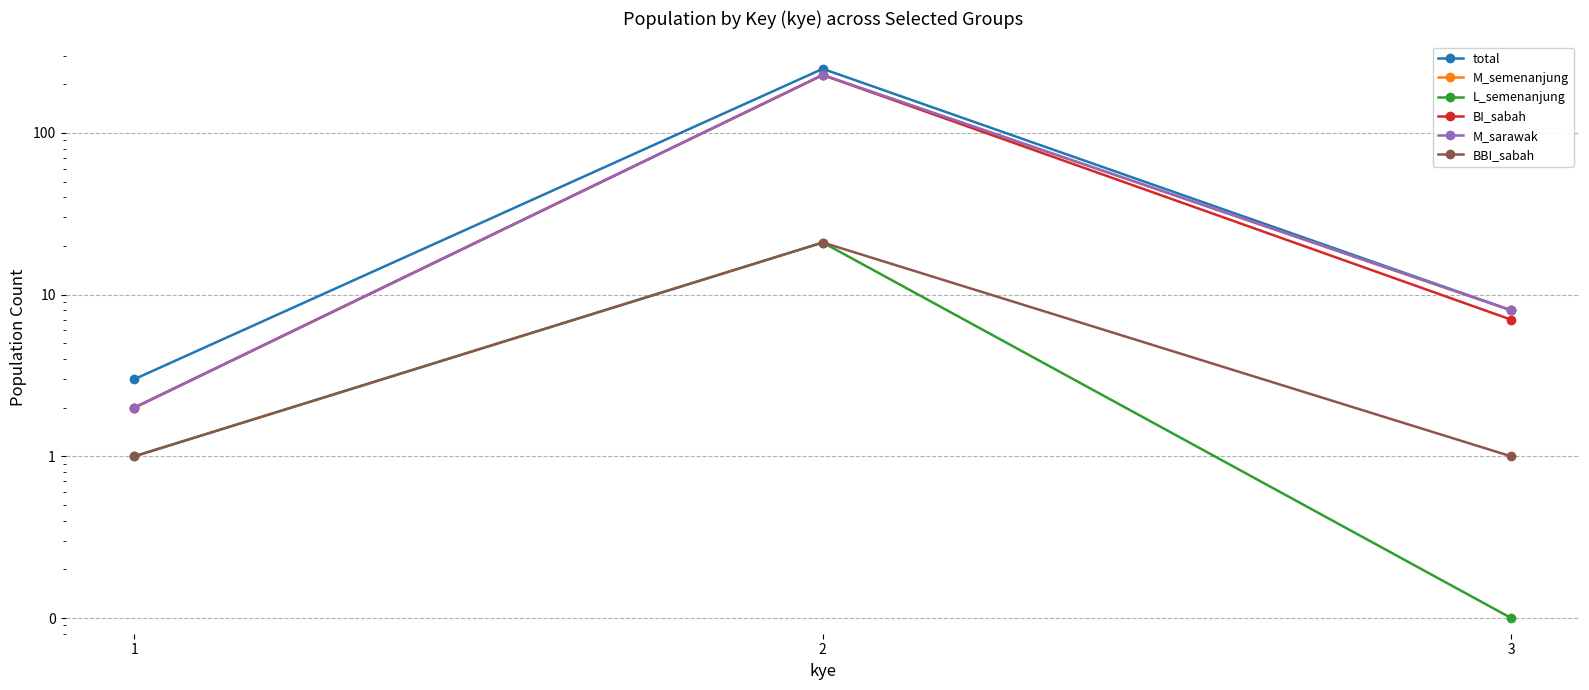

What is the sum of the M_semenanjung values at 1 and 3?

10.0